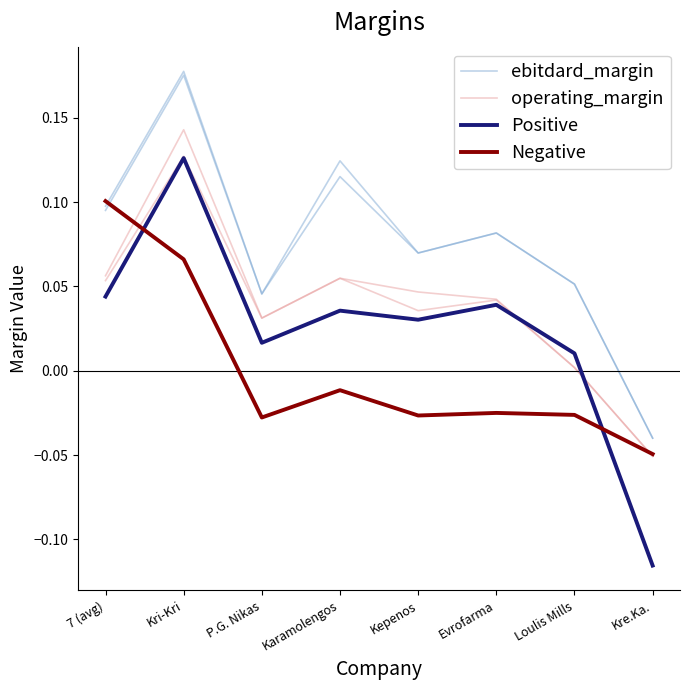

Which series has the largest total across all categories?

ebitdard_margin